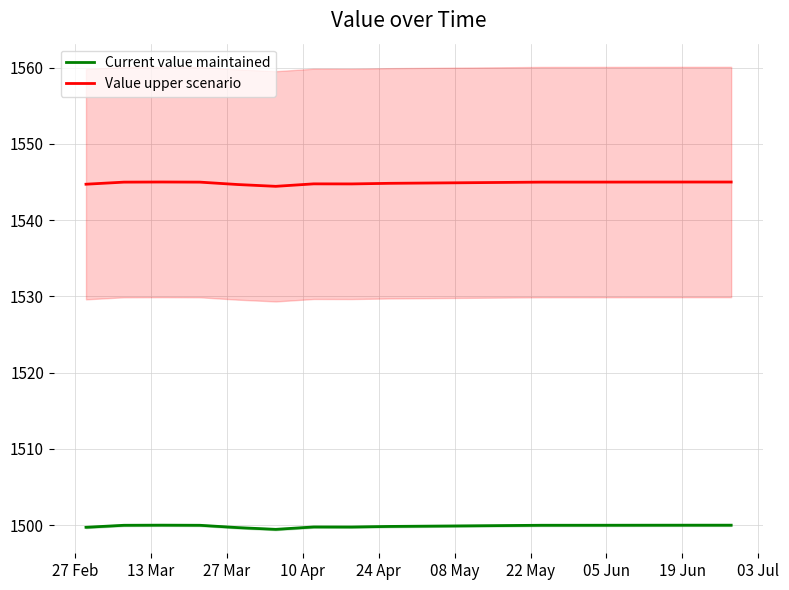

True or false: Current value maintained and Value upper scenario cross at least once.

False